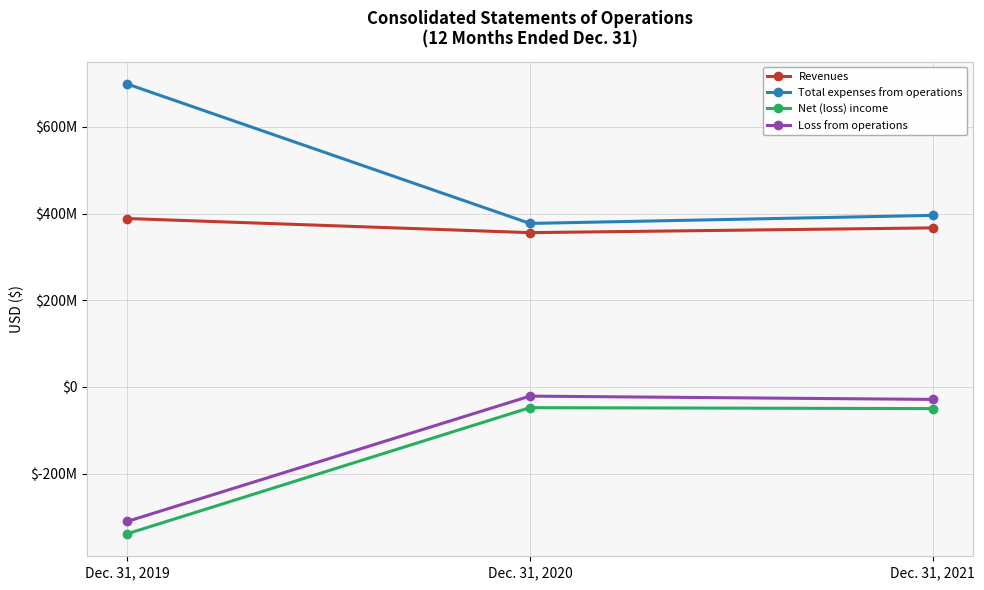

At which category is the sum across all series the highest?

Dec. 31, 2021